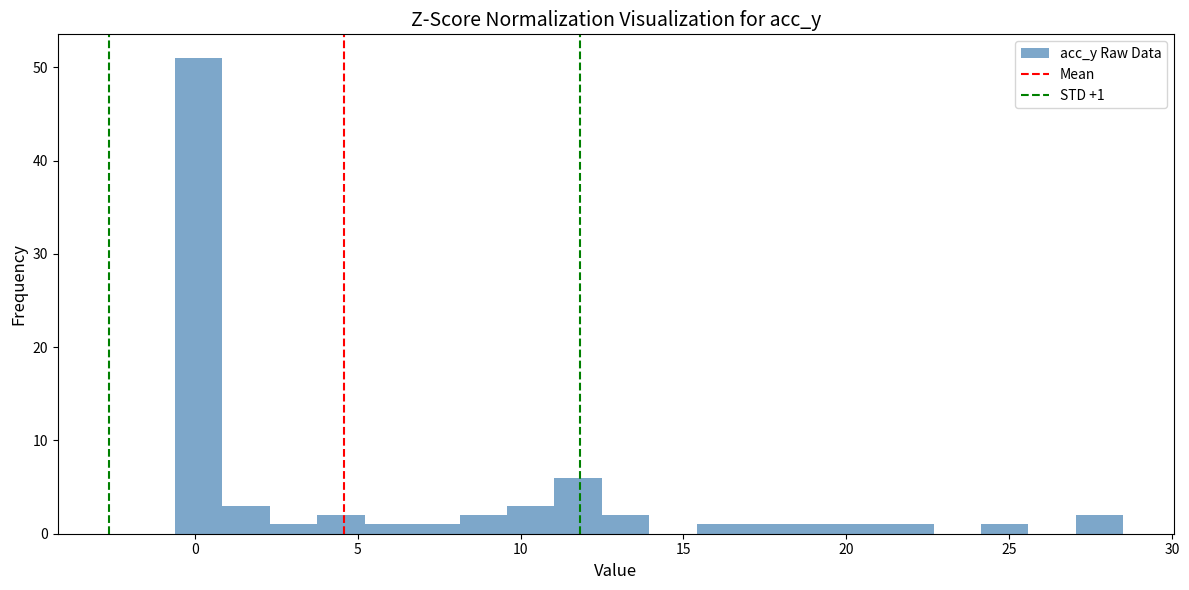

Around what value on the x-axis is the tallest bar? Give the approximate position of its centre, as read against the axis.

0.0